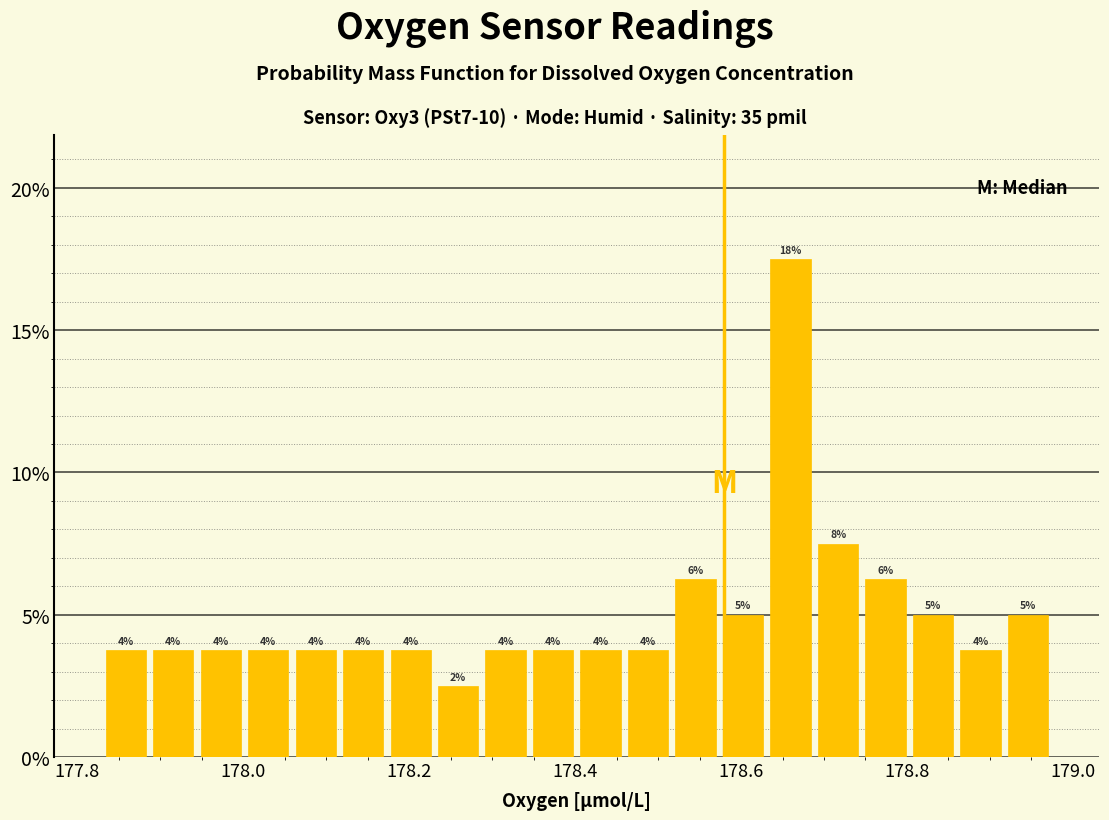

Around what value on the x-axis is the tallest bar? Give the approximate position of its centre, as read against the axis.

178.66